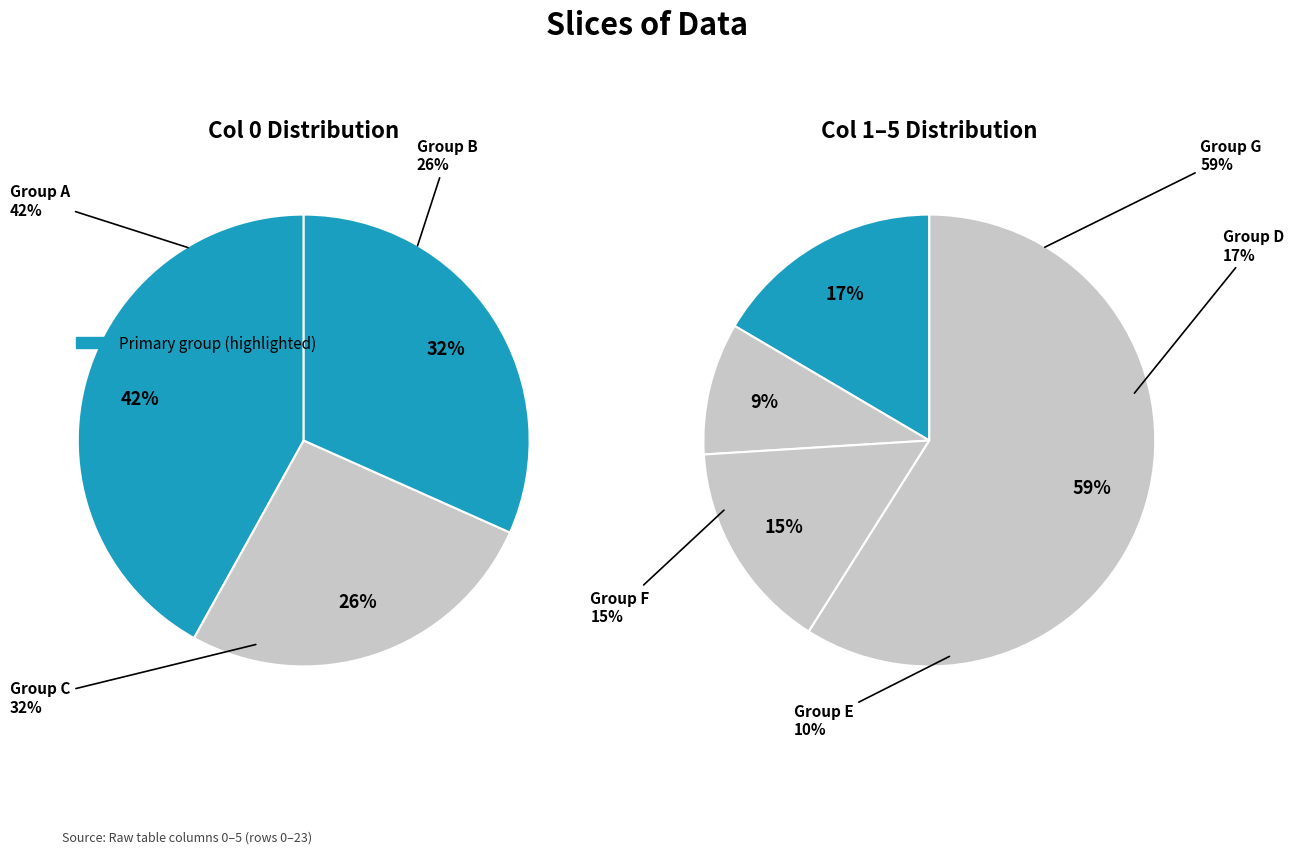

How many slices are in this pie chart?

7